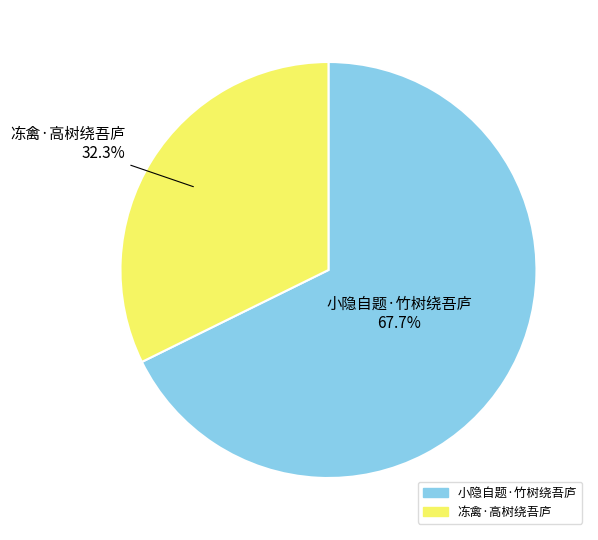

Which has a higher value, 冻禽·高树绕吾庐 or 小隐自题·竹树绕吾庐?

小隐自题·竹树绕吾庐